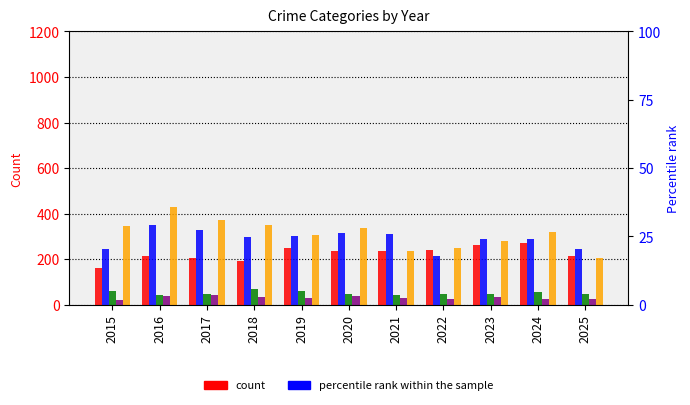

What is the value of the Robbery bar at the 1st from the left?

348